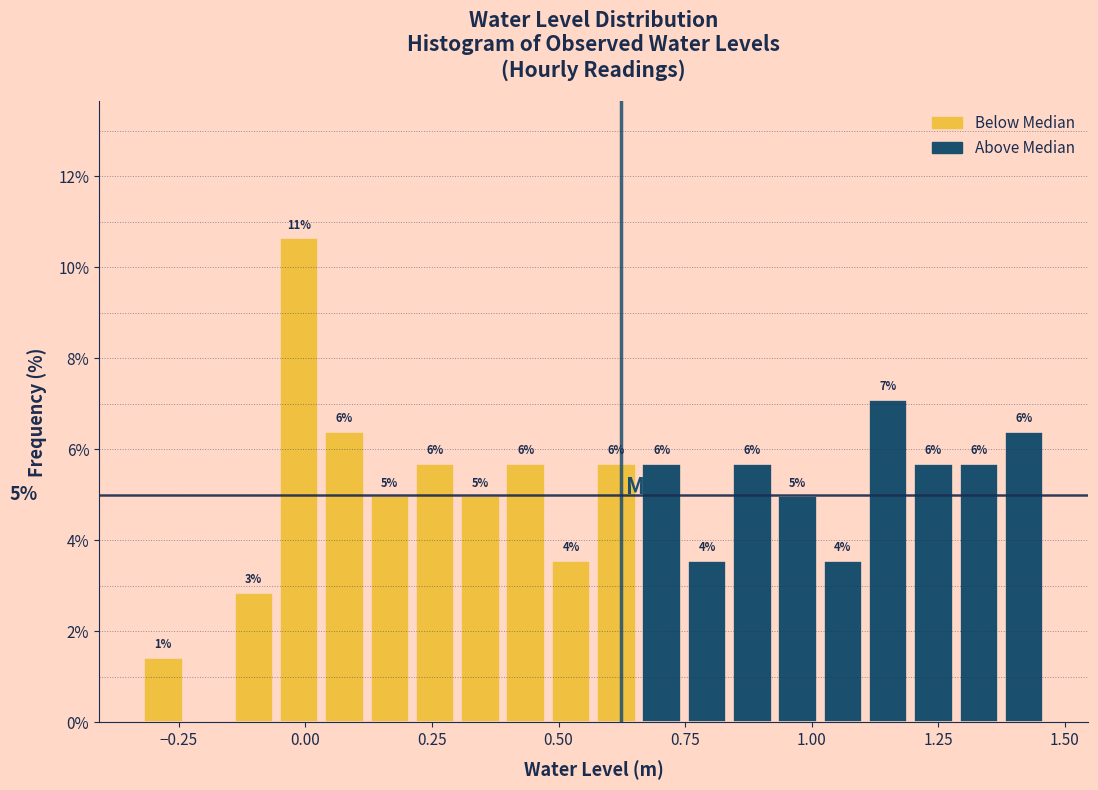

Read against the x-axis, roughly where is the centre of the tallest bar?

0.00